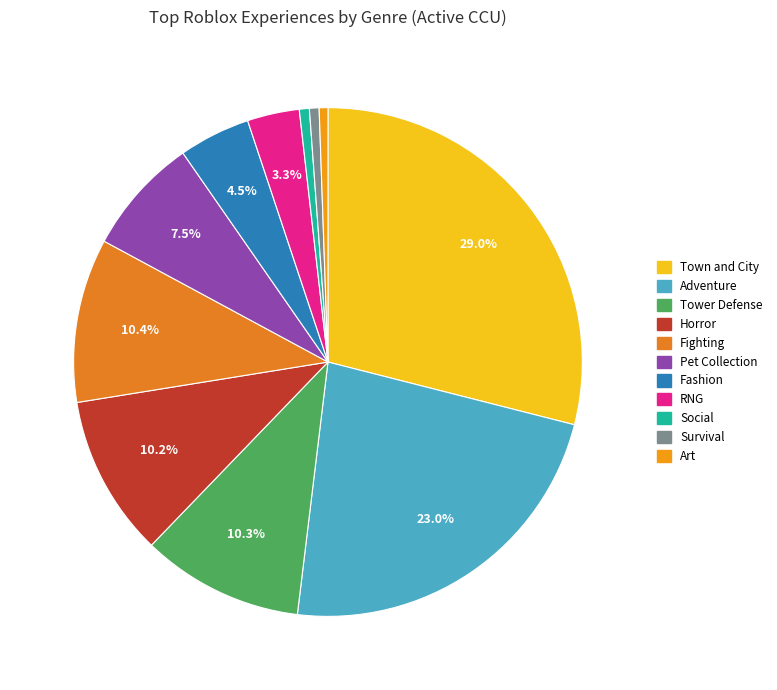

How many segments does this pie chart have?

11